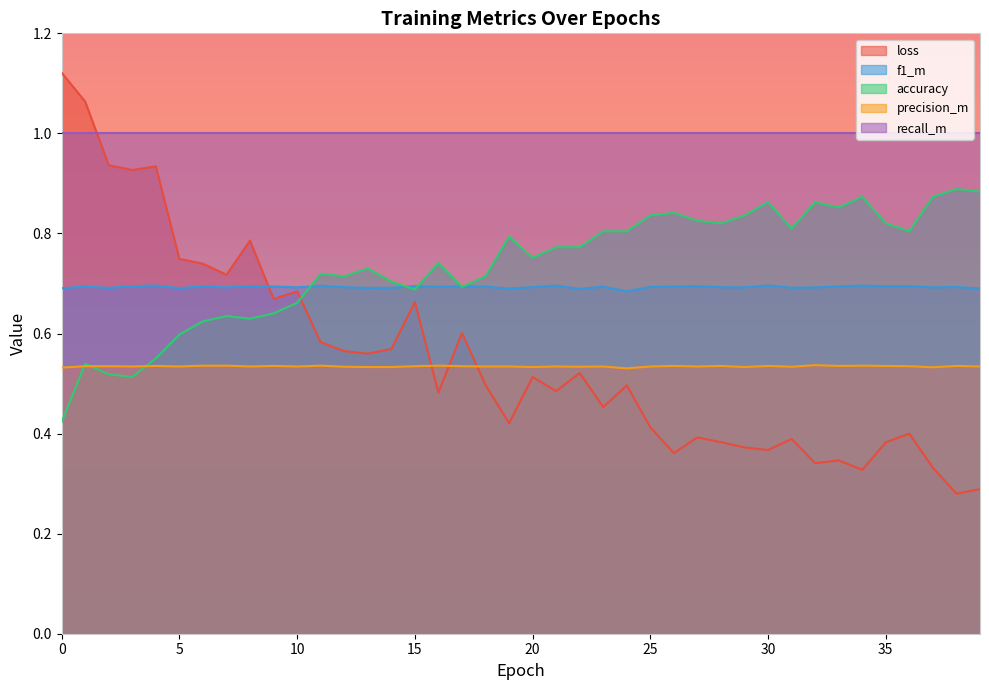

What is the sum of the loss values at 3 and 33?

1.3